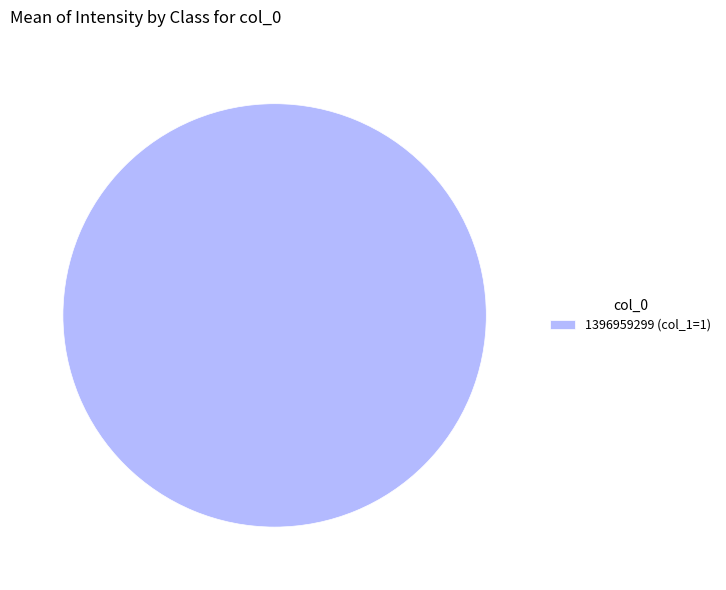

Rank the categories by value from highest to lowest.

1396959299 (col_1=1)